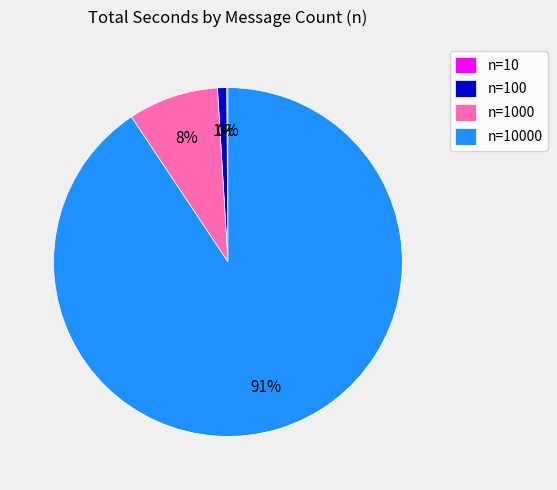

To the nearest percent, what is the average slice percentage?

25%